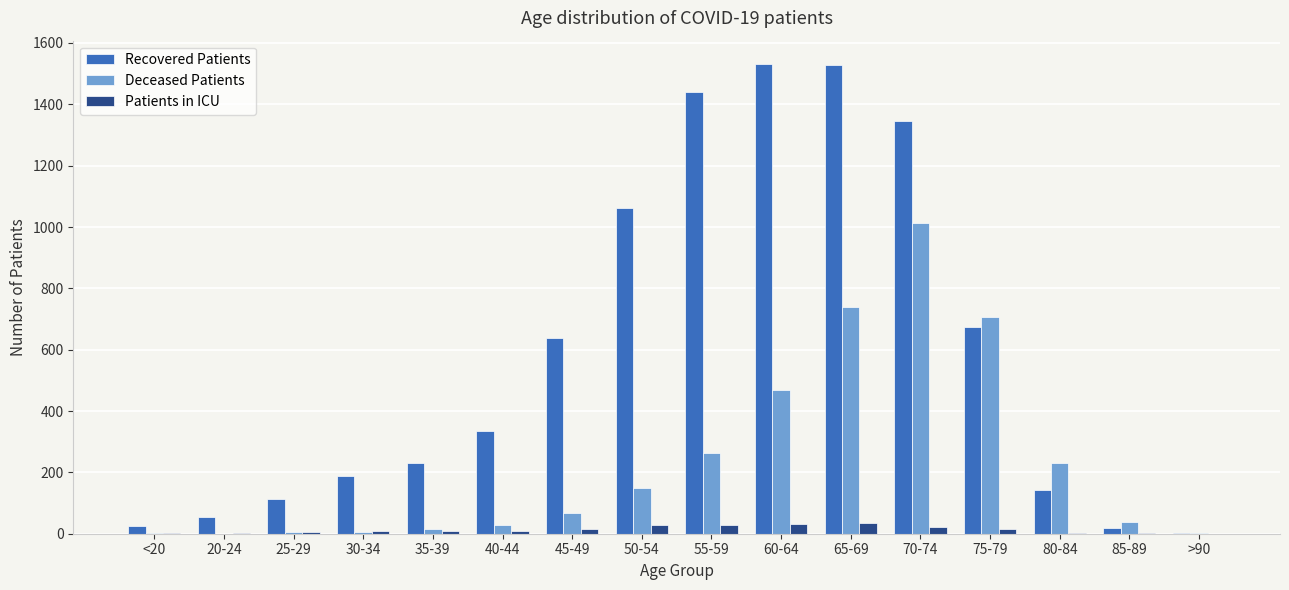

What is the sum of all Recovered Patients values?

9330